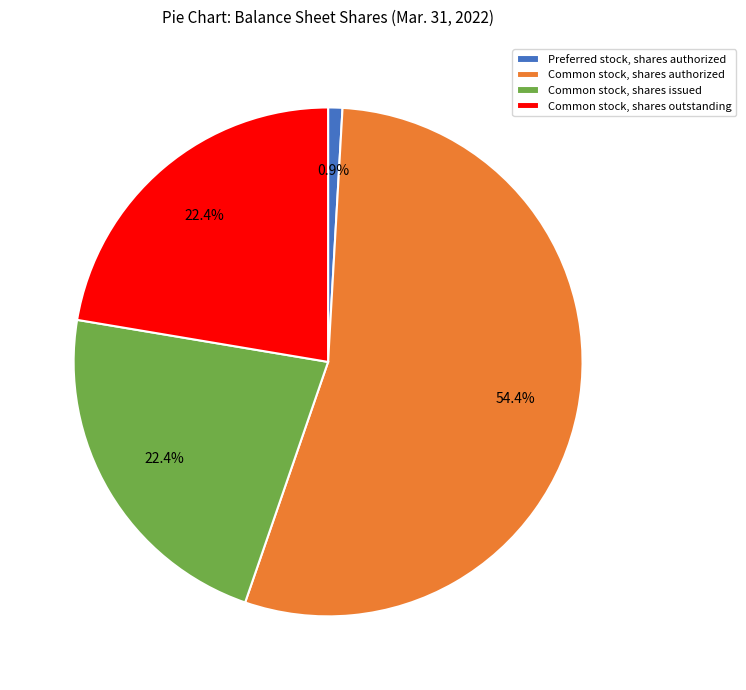

How many slices are in this pie chart?

4